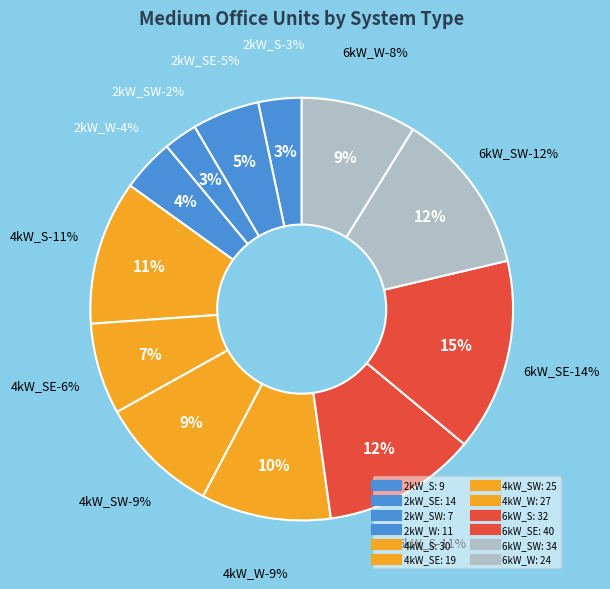

The 2kW_SW slice represents 3% of the pie. True or false?

True